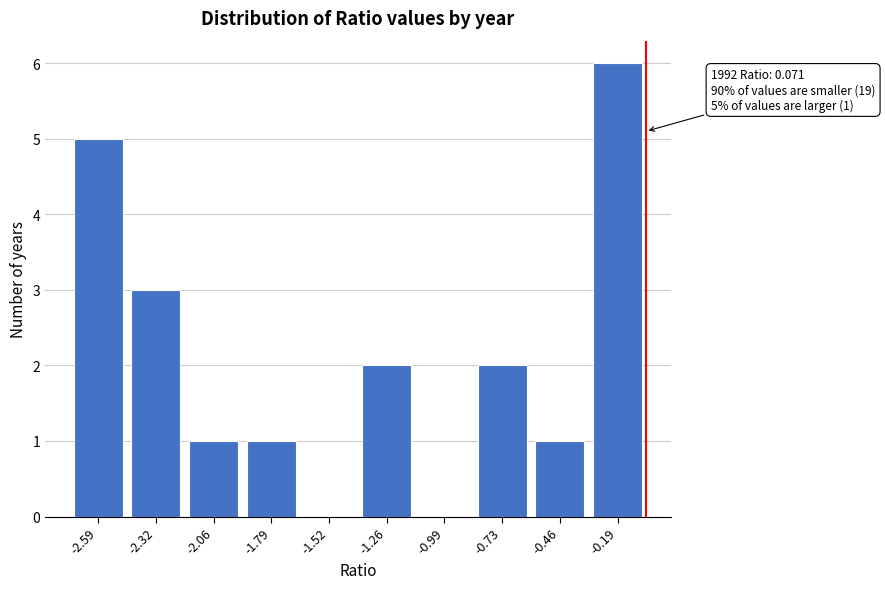

Reading right to left, extract all data points from this chart.

-0.19=6	-0.46=1	-0.73=2	-0.99=0	-1.26=2	-1.52=0	-1.79=1	-2.06=1	-2.32=3	-2.59=5